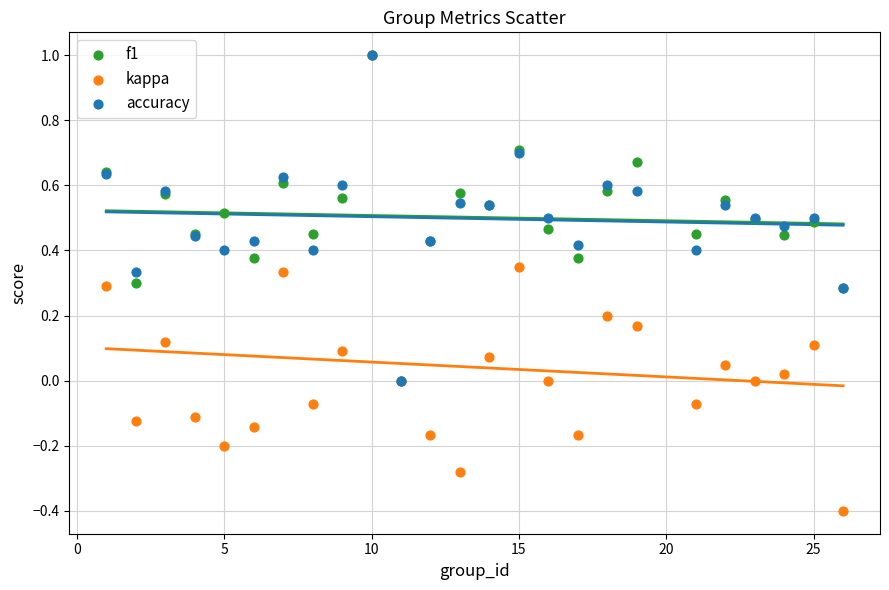

What are all the series names shown in the legend?

f1, kappa, accuracy